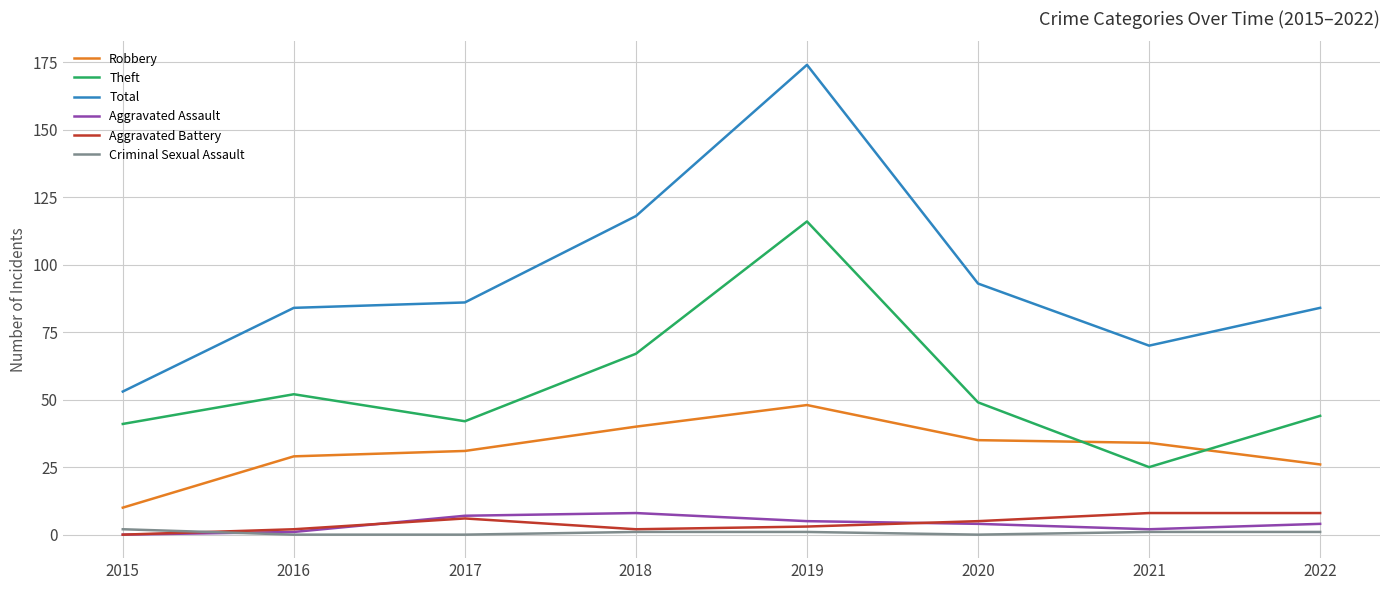

What is the difference between the highest and lowest values at 2021?

69